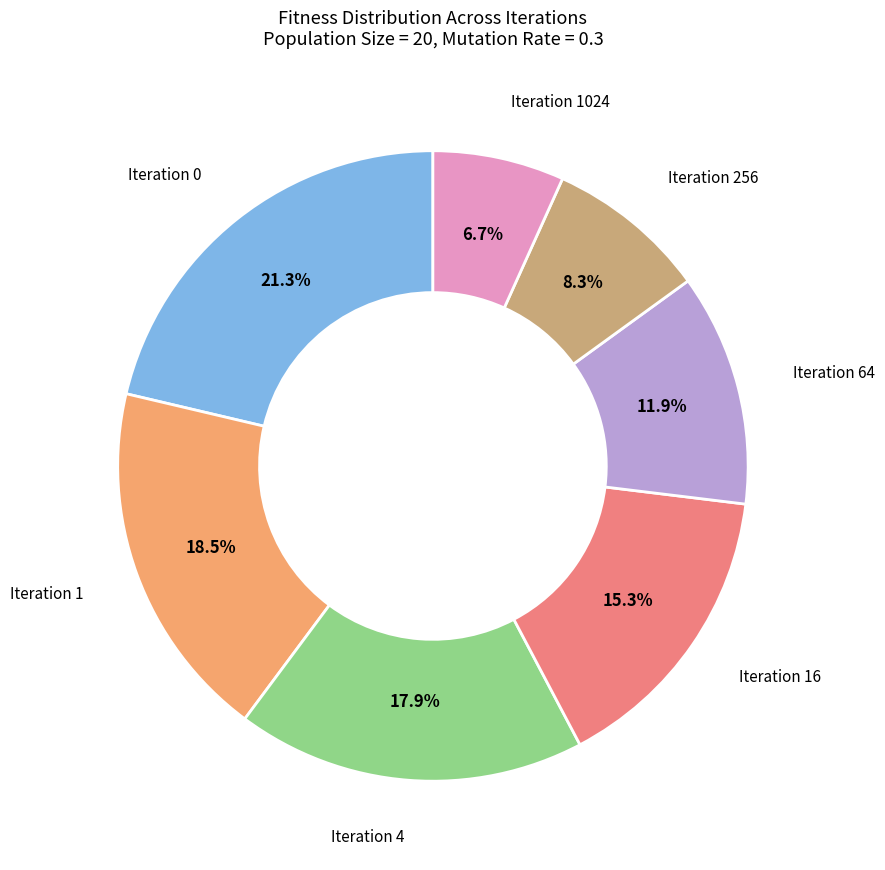

Is there a majority slice in this chart?

No